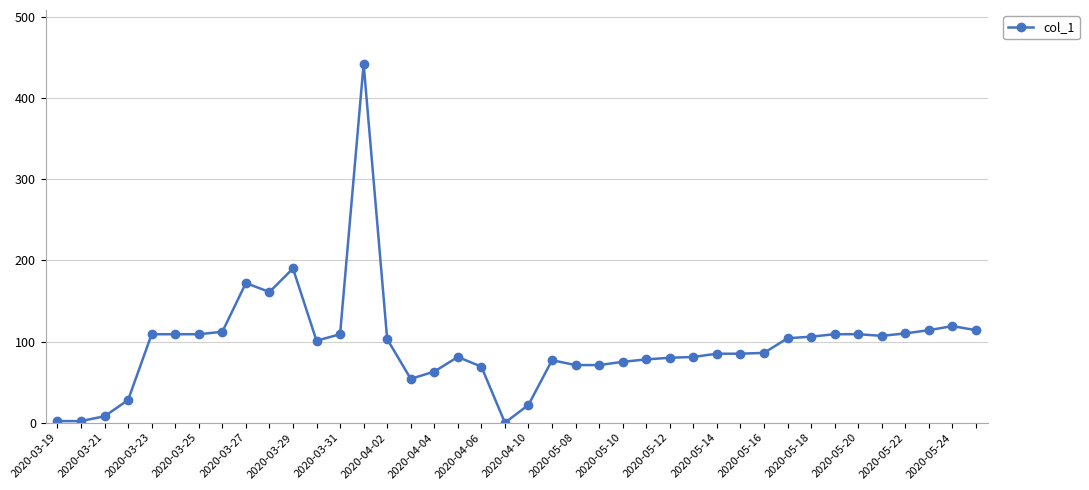

What is the greatest value displayed?

442